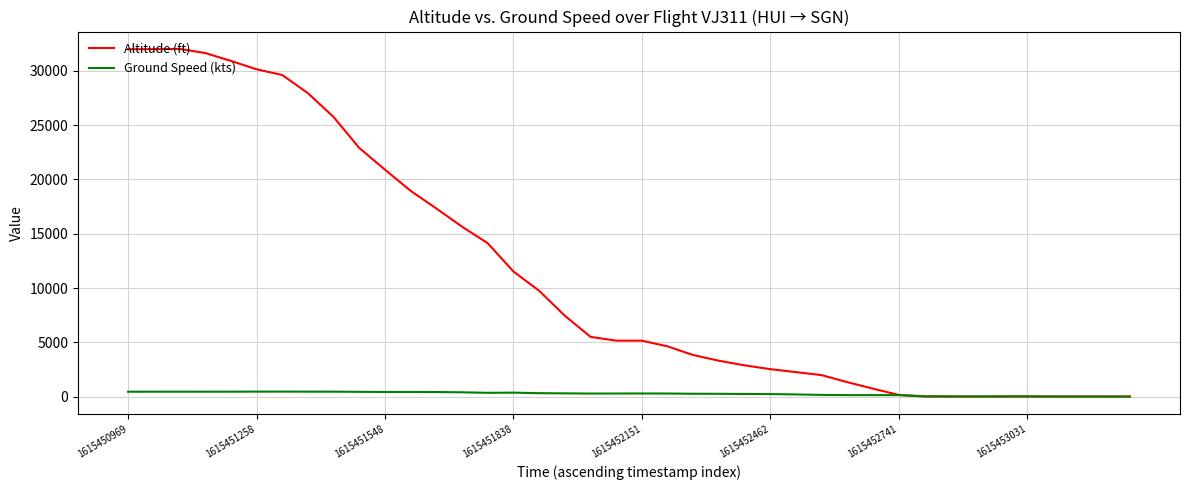

At how many categories does at least one series exceed 8665?

17